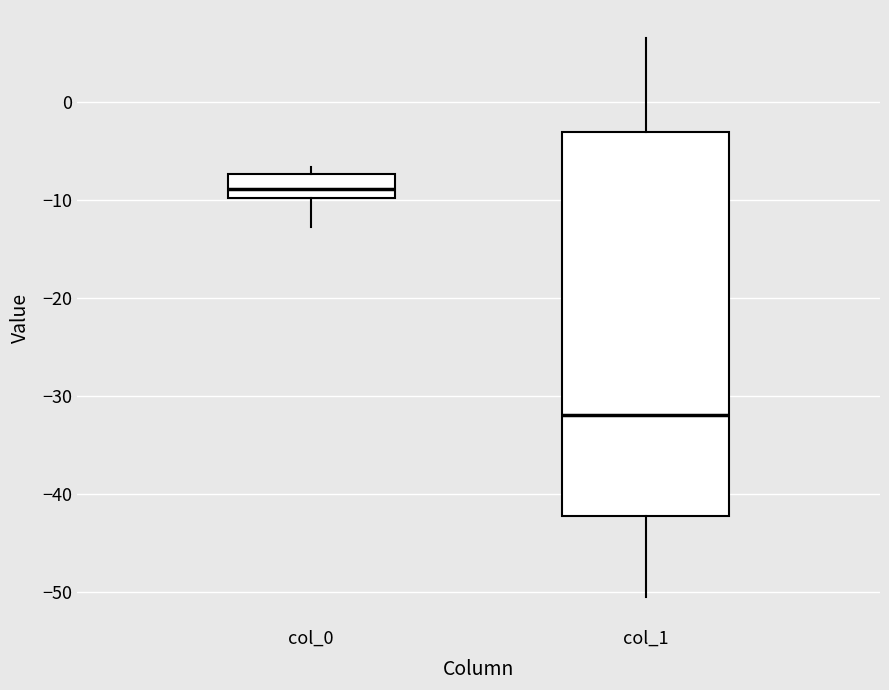

Comparing the boxes themselves (not the whiskers), which one is the tallest?

col_1